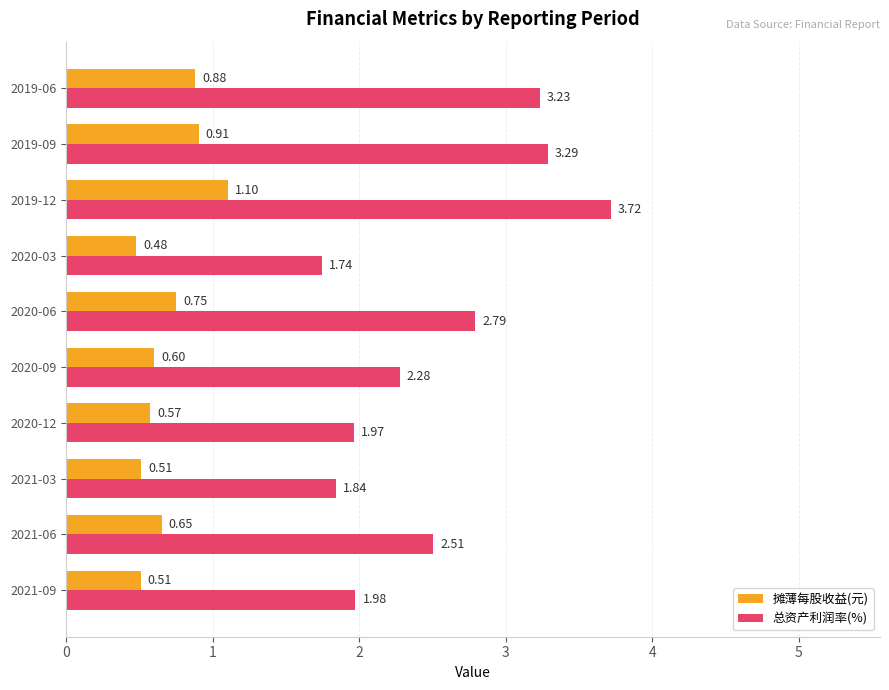

Which series has the widest spread of values?

总资产利润率(%)